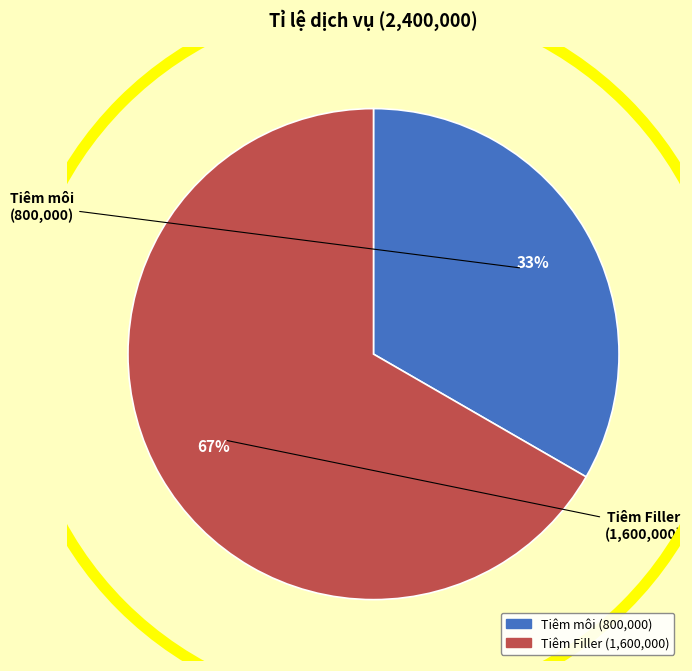

Do Tiêm Filler and Tiêm môi together represent more than half of the pie?

Yes